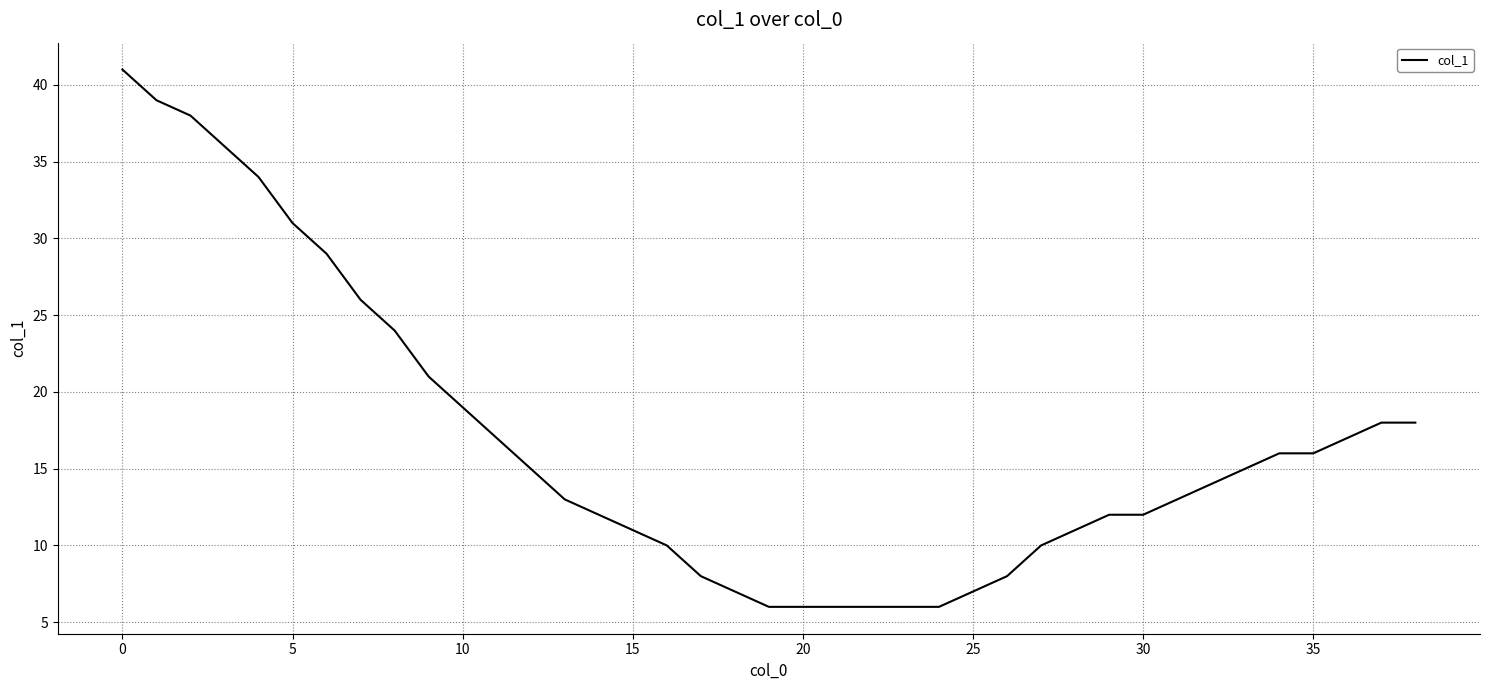

What is the difference between the maximum and minimum values?

35